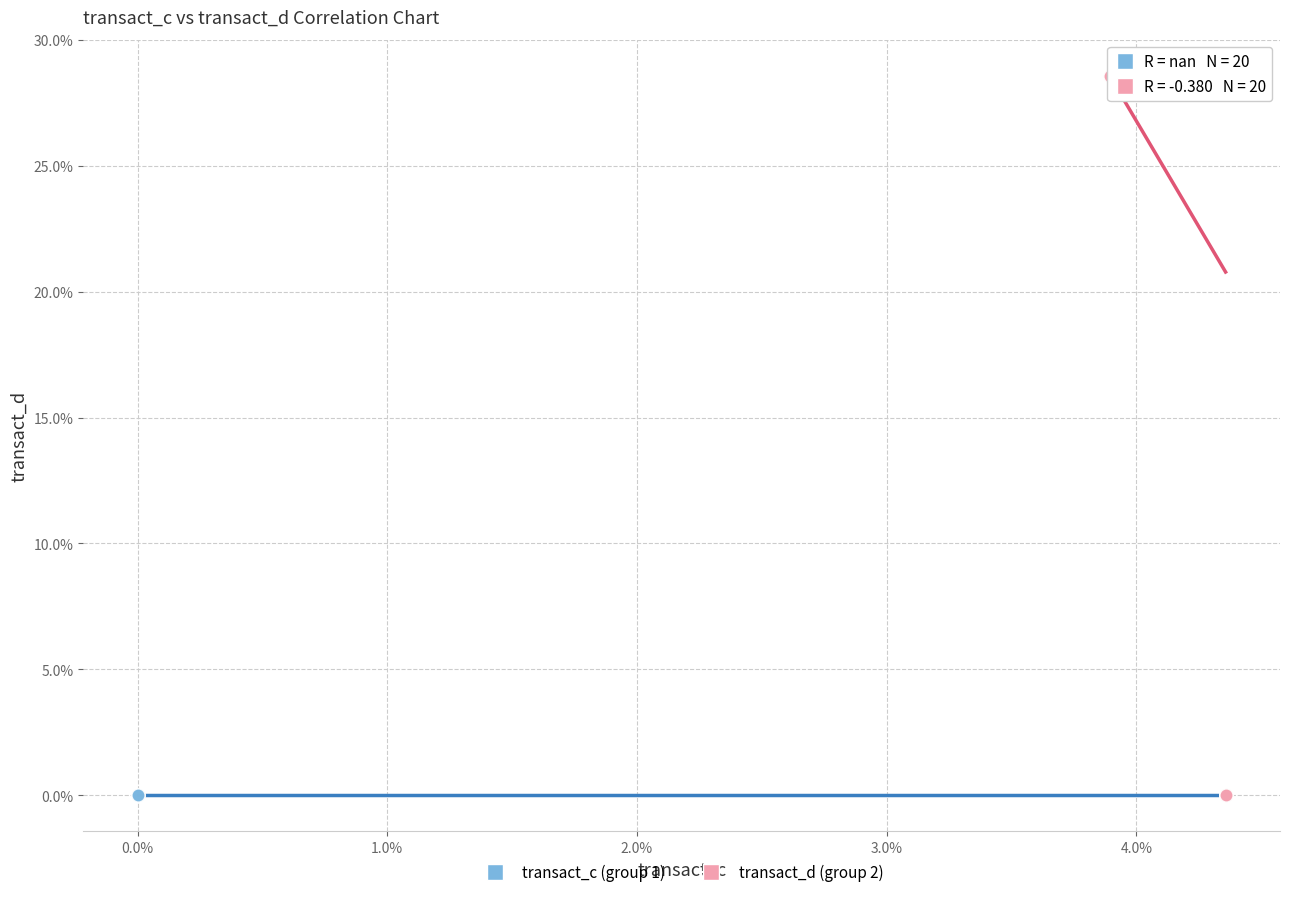

Which series contains the highest Y value?

transact_d (group 2)